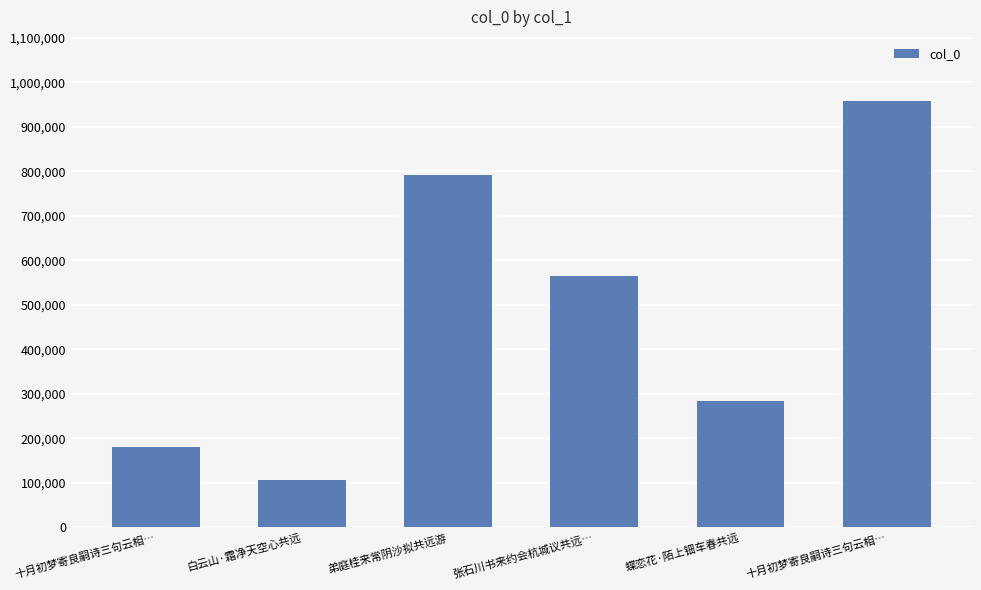

What is the difference between the second highest and second lowest values?

610406